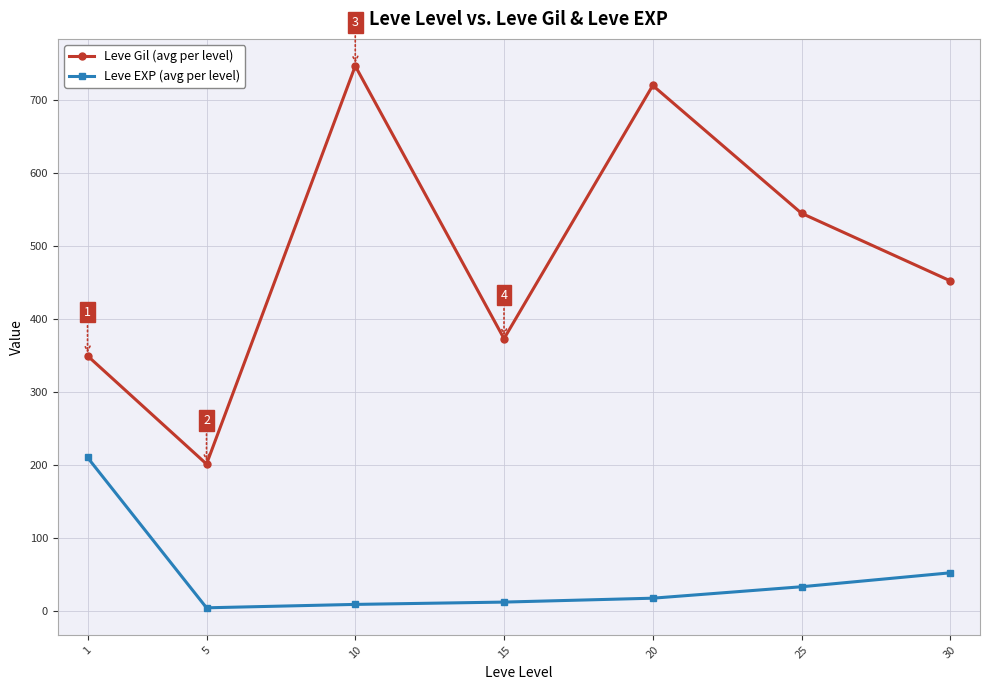

At which category is the sum across all series the highest?

10